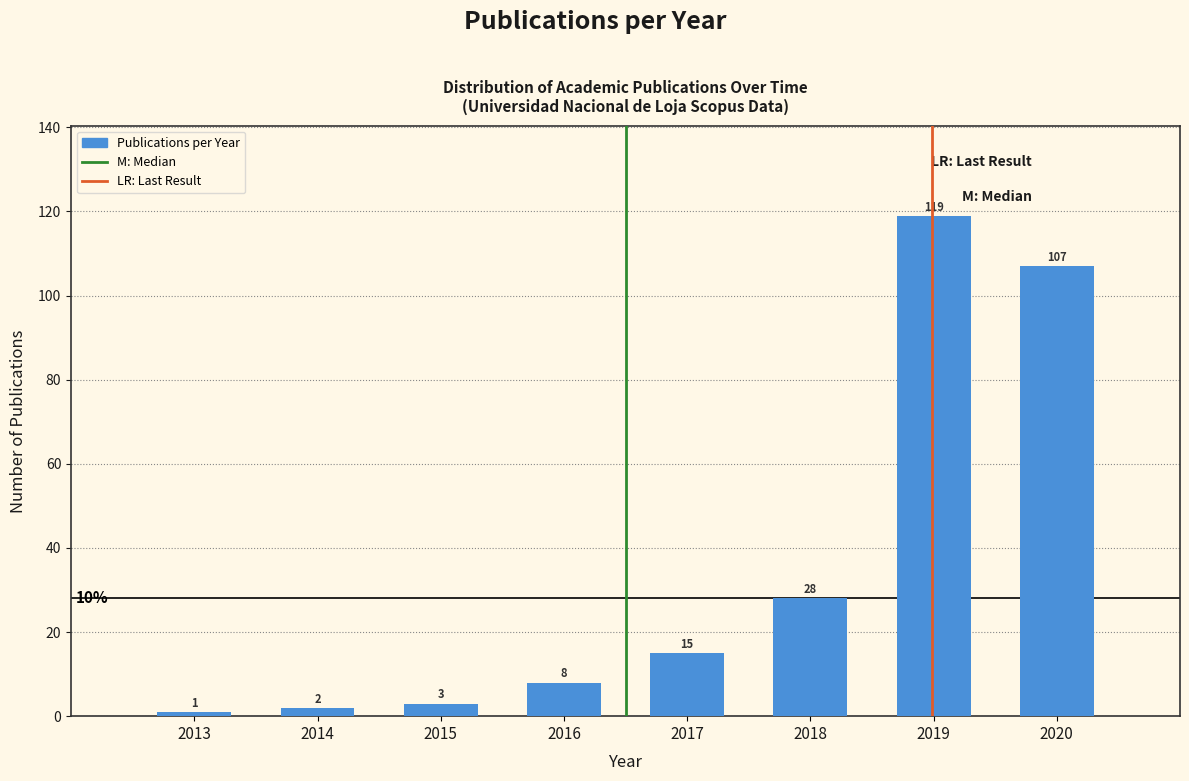

Reading right to left, what are all the values shown in this chart?

2020=107	2019=119	2018=28	2017=15	2016=8	2015=3	2014=2	2013=1